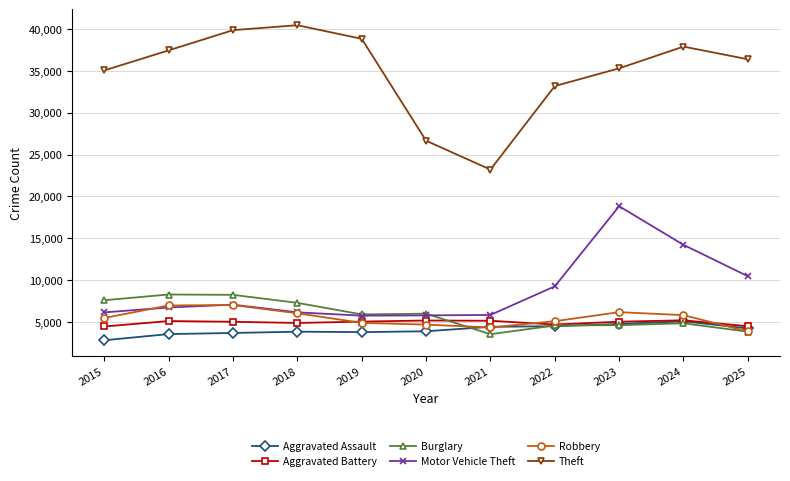

Where do Burglary and Robbery first cross each other?

2020 and 2021